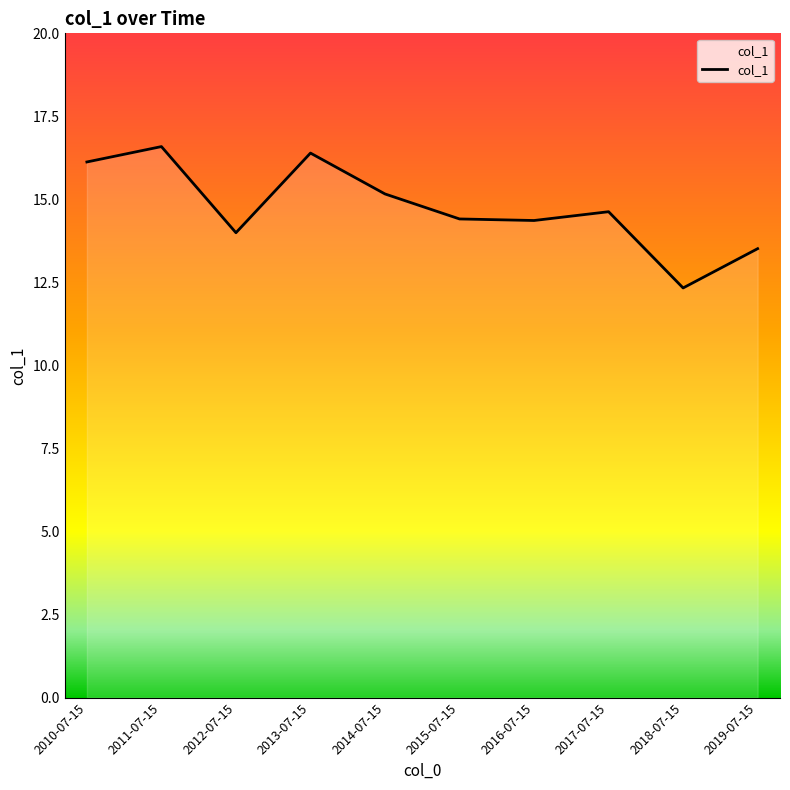

What position from the right is 2011-07-15?

9